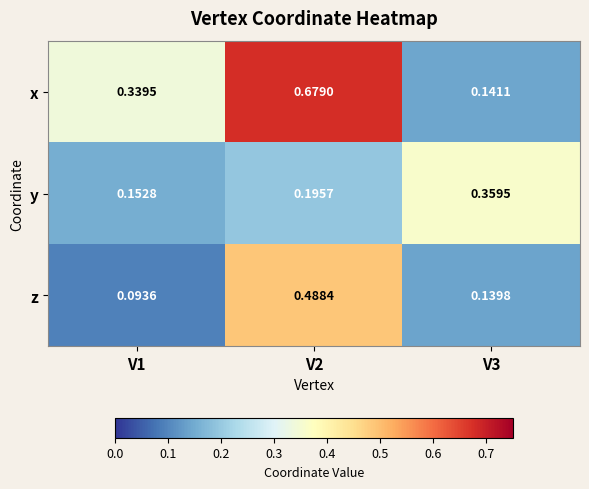

Which series changed the most between V1 and V2?

z